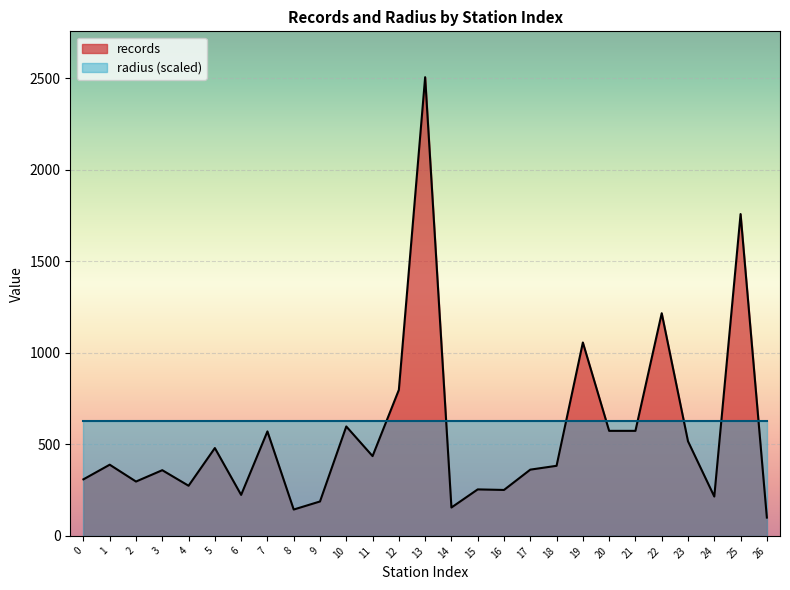

What is the sum of the values at 12 and 1?

1187